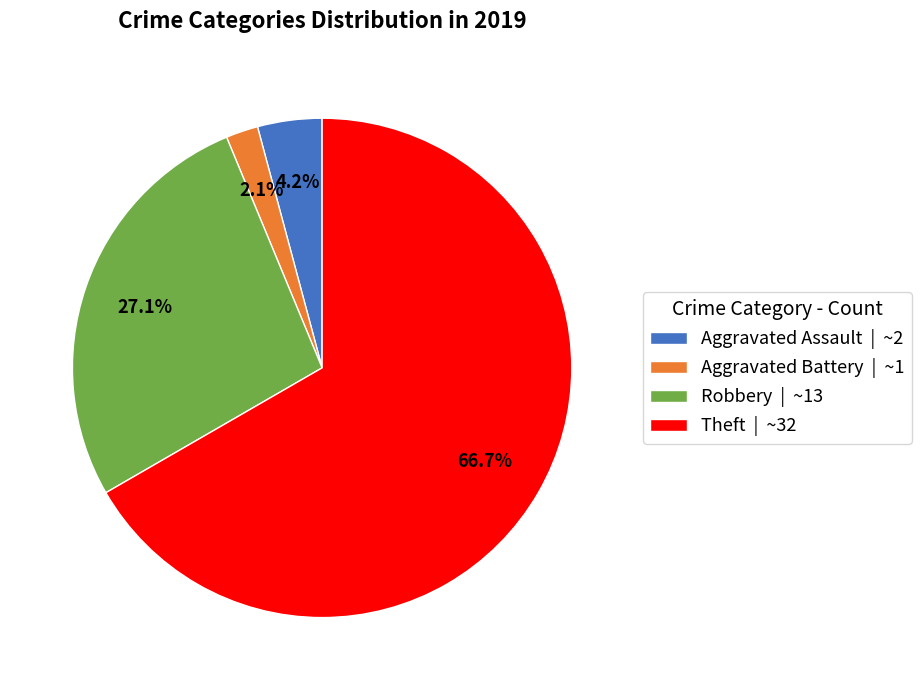

What is the ratio of the value at Robbery to the value at Aggravated Assault?

6.5